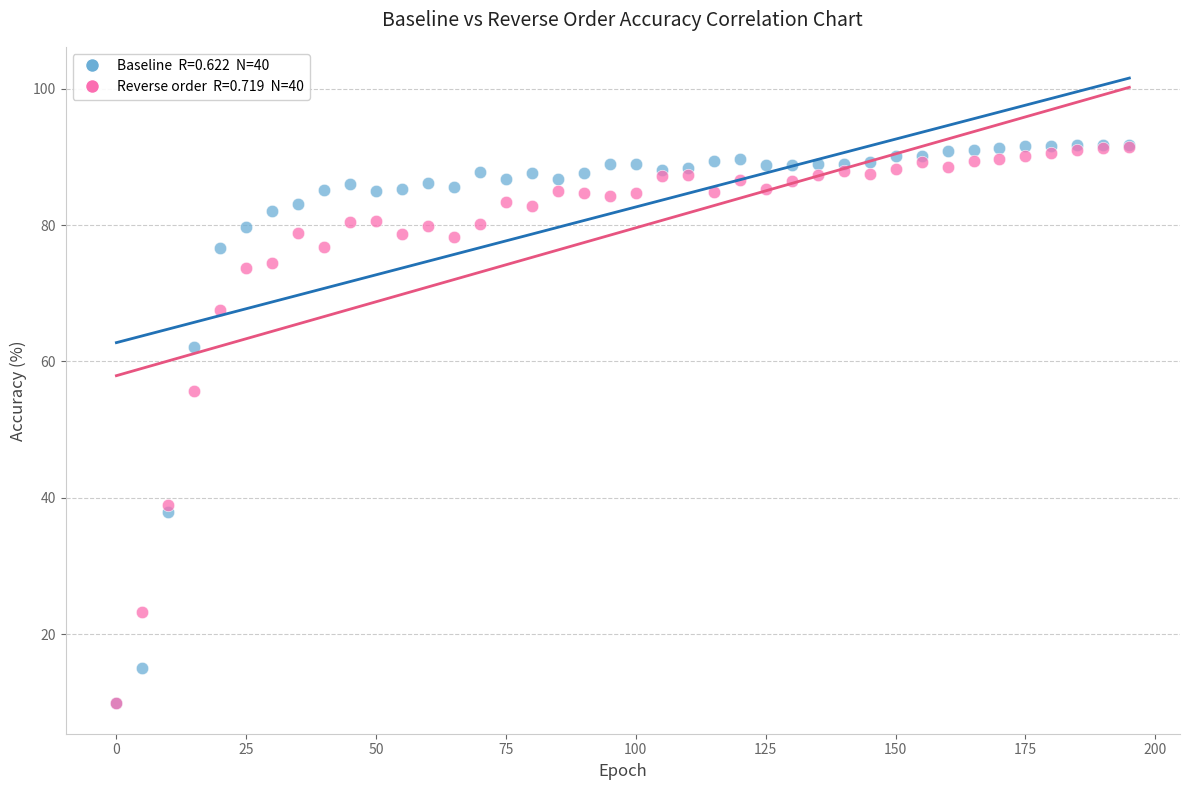

Across all series, what Y value is closest to 50?

55.7